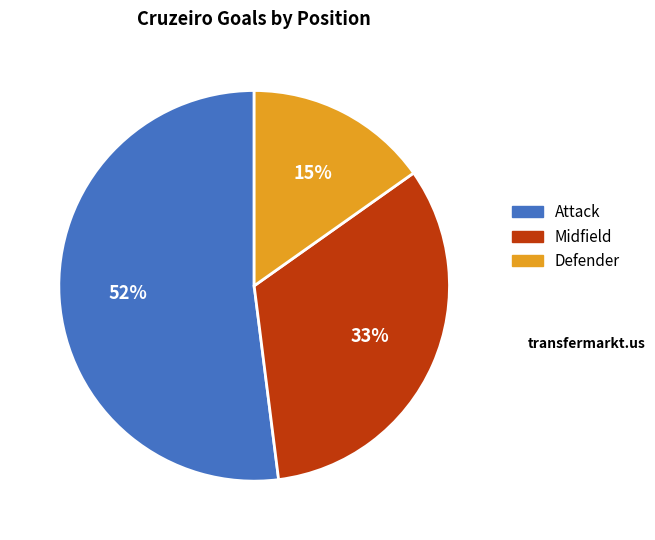

Is the sum of Attack and Defender greater than half?

Yes